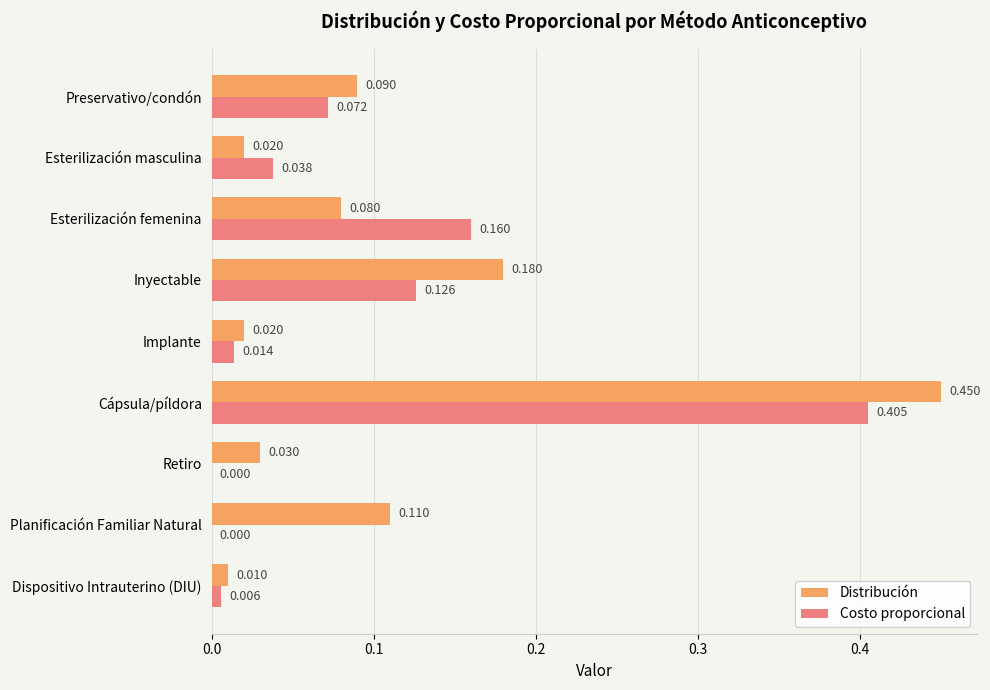

At which label does Distribución reach its peak?

Cápsula/píldora